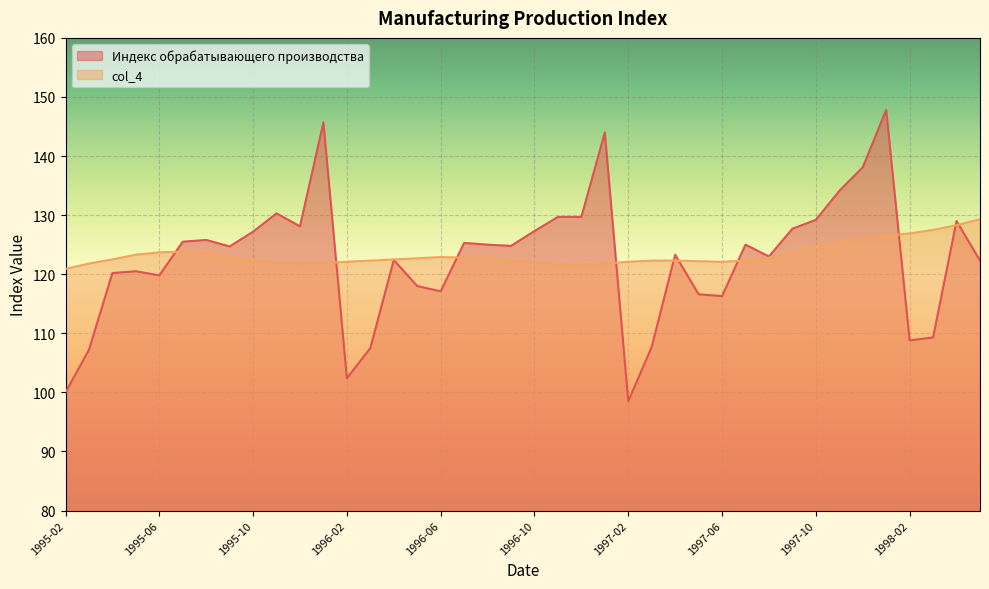

What are all the series names shown in the legend?

Индекс обрабатывающего производства, col_4